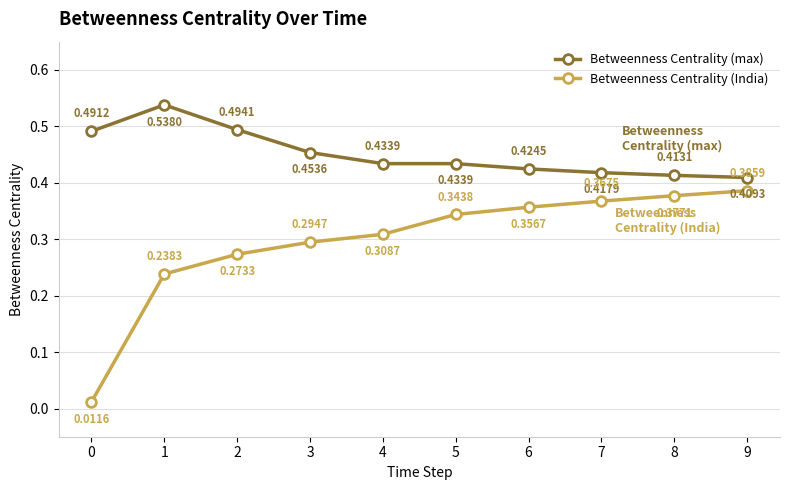

What is the sum of the Betweenness Centrality (max) values at 4 and 2?

0.9